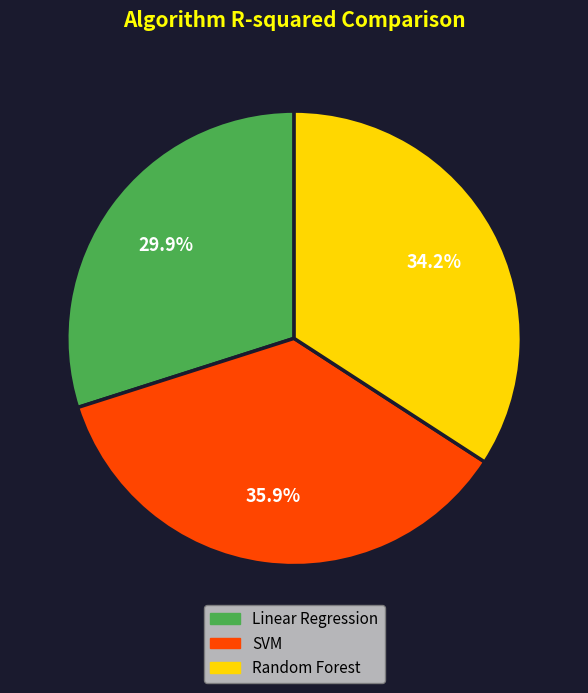

Is there any slice that represents more than half of the pie?

No